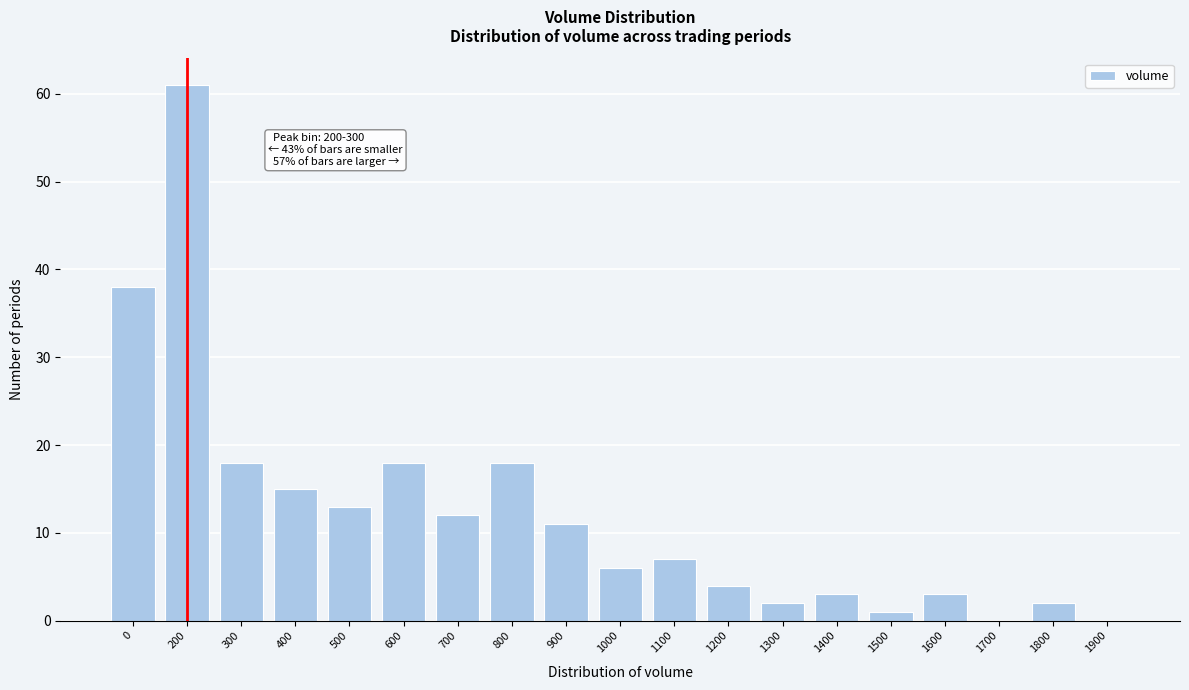

Reading left to right, list all the values displayed in this chart.

0=38	200=61	300=18	400=15	500=13	600=18	700=12	800=18	900=11	1000=6	1100=7	1200=4	1300=2	1400=3	1500=1	1600=3	1700=0	1800=2	1900=0